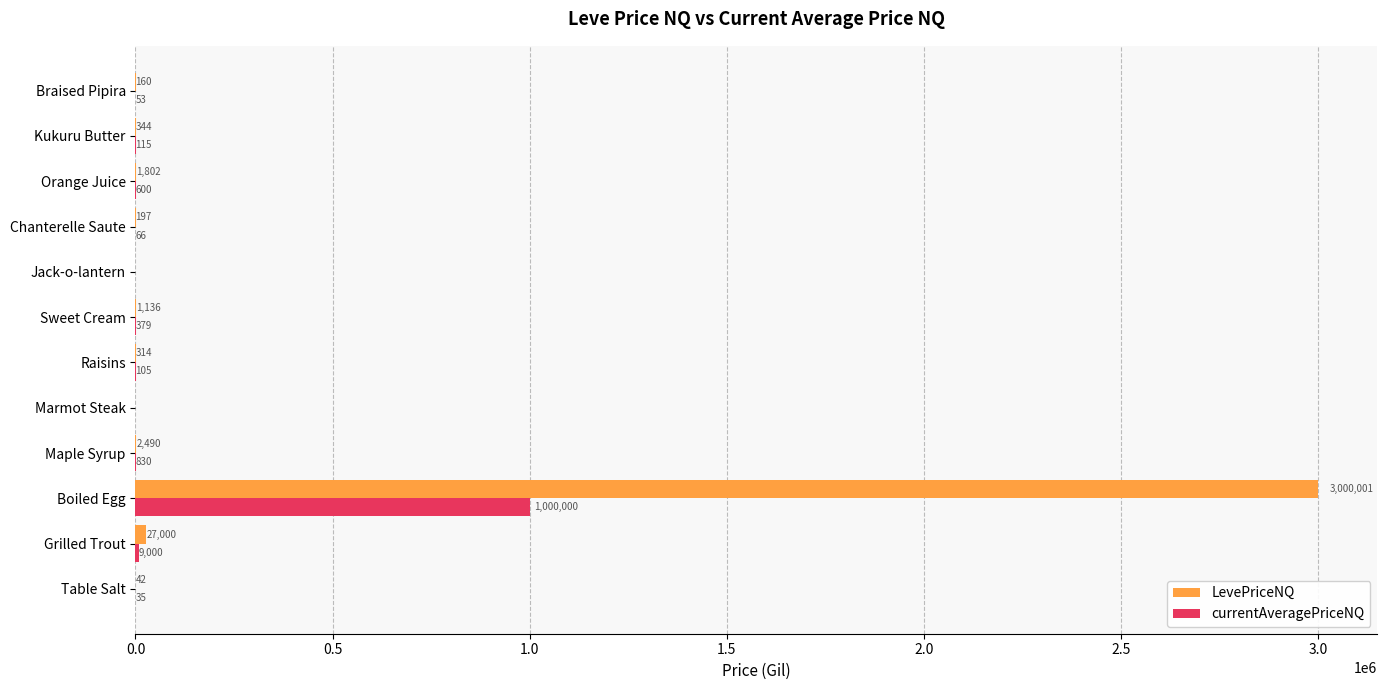

Is it true that LevePriceNQ equals 0.0 at Marmot Steak?

True